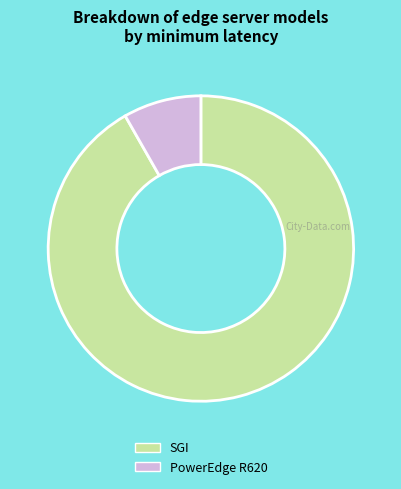

The SGI slice represents 92% of the pie. True or false?

True